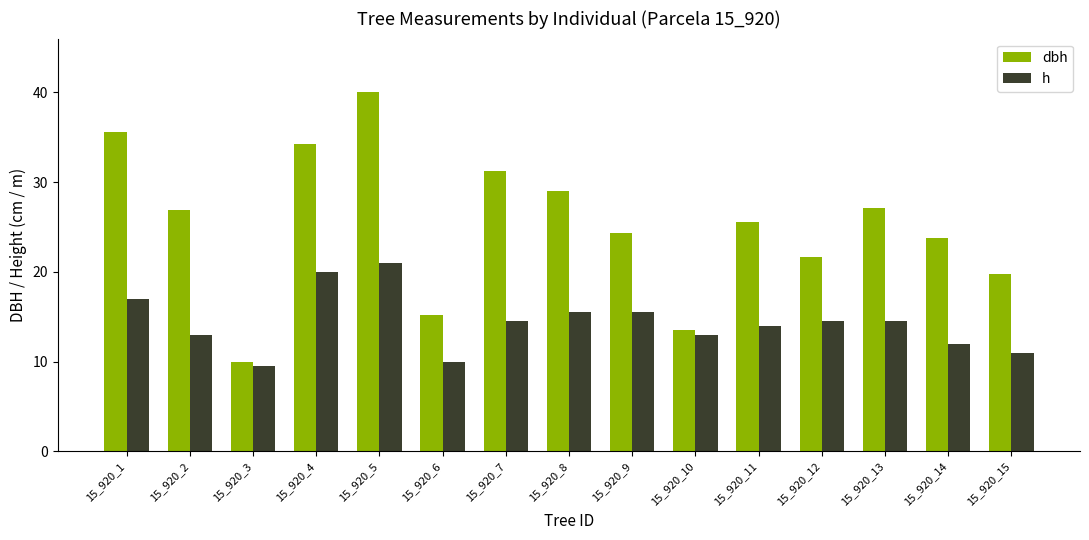

What is the value of the dbh bar at the 15th from the left?

19.8